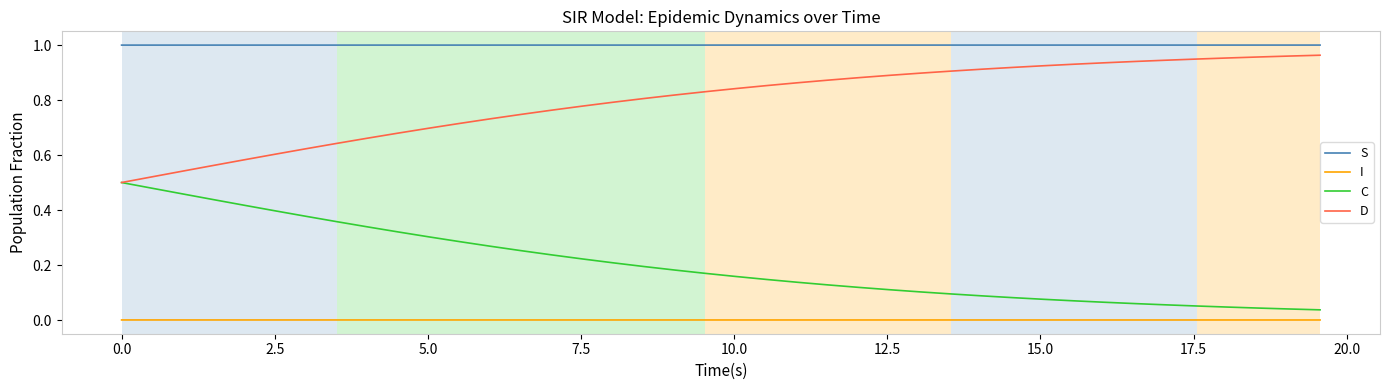

True or false: I and D intersect in this chart.

False